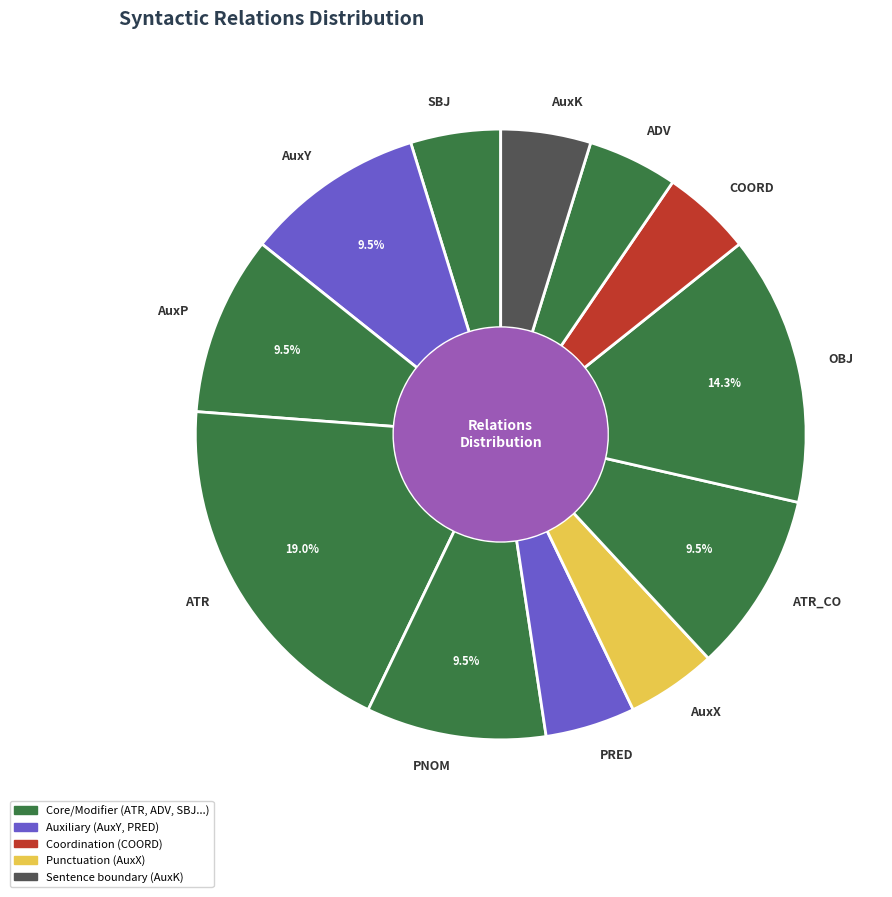

Is the sum of AuxP and COORD greater than half?

No